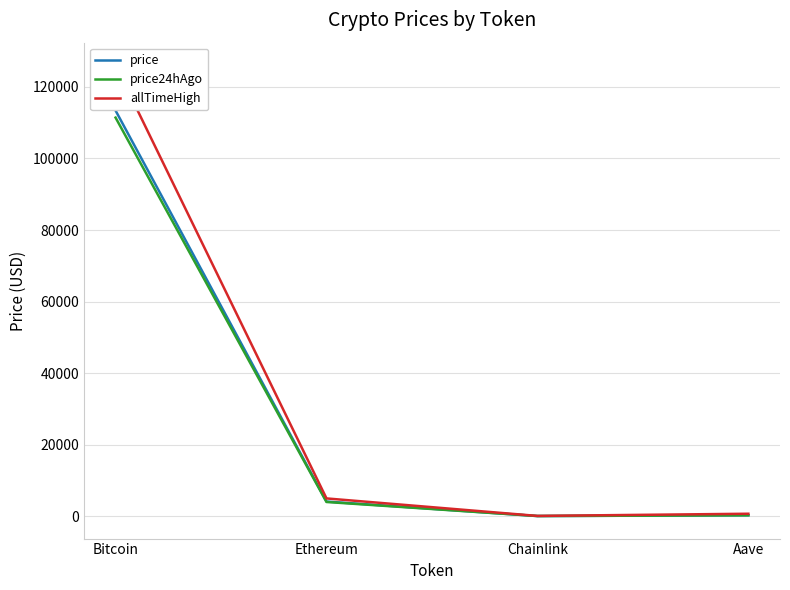

How many data points does each series have?

4